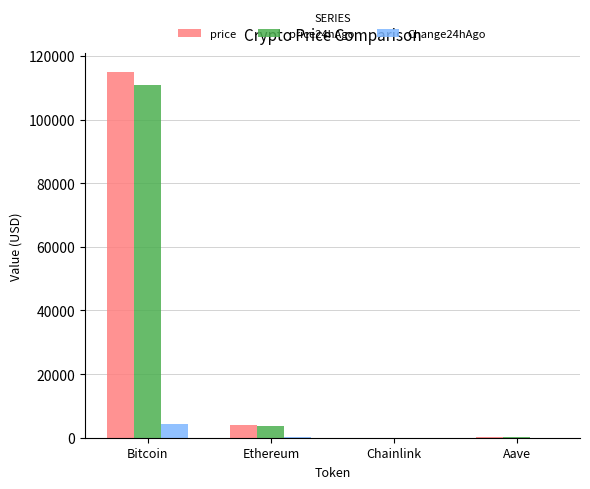

The value of price at Ethereum is 4140.5. True or false?

True